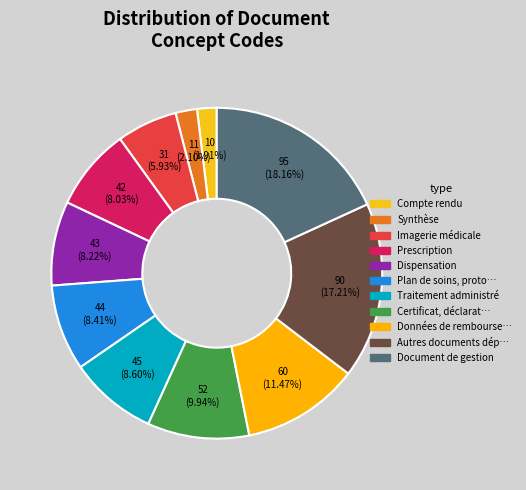

How many slices are in this pie chart?

11